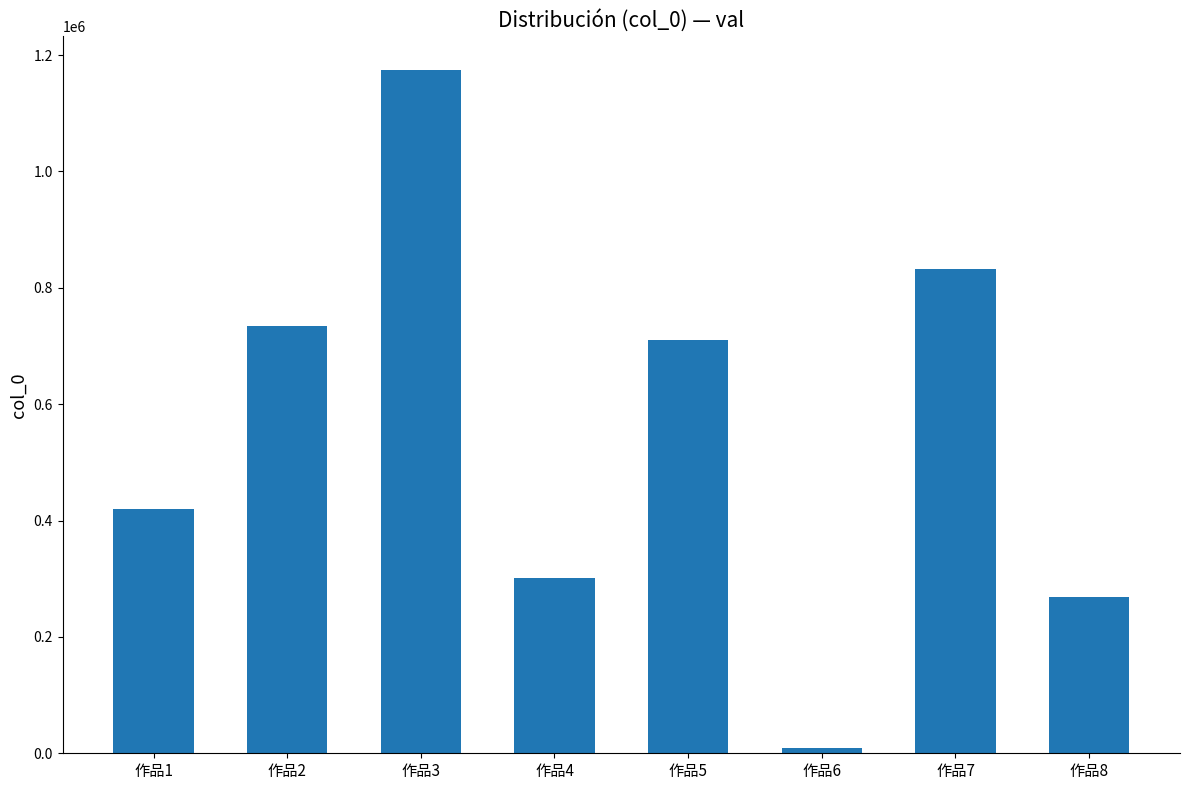

What is the difference between the values at 作品8 and 作品6?

259186